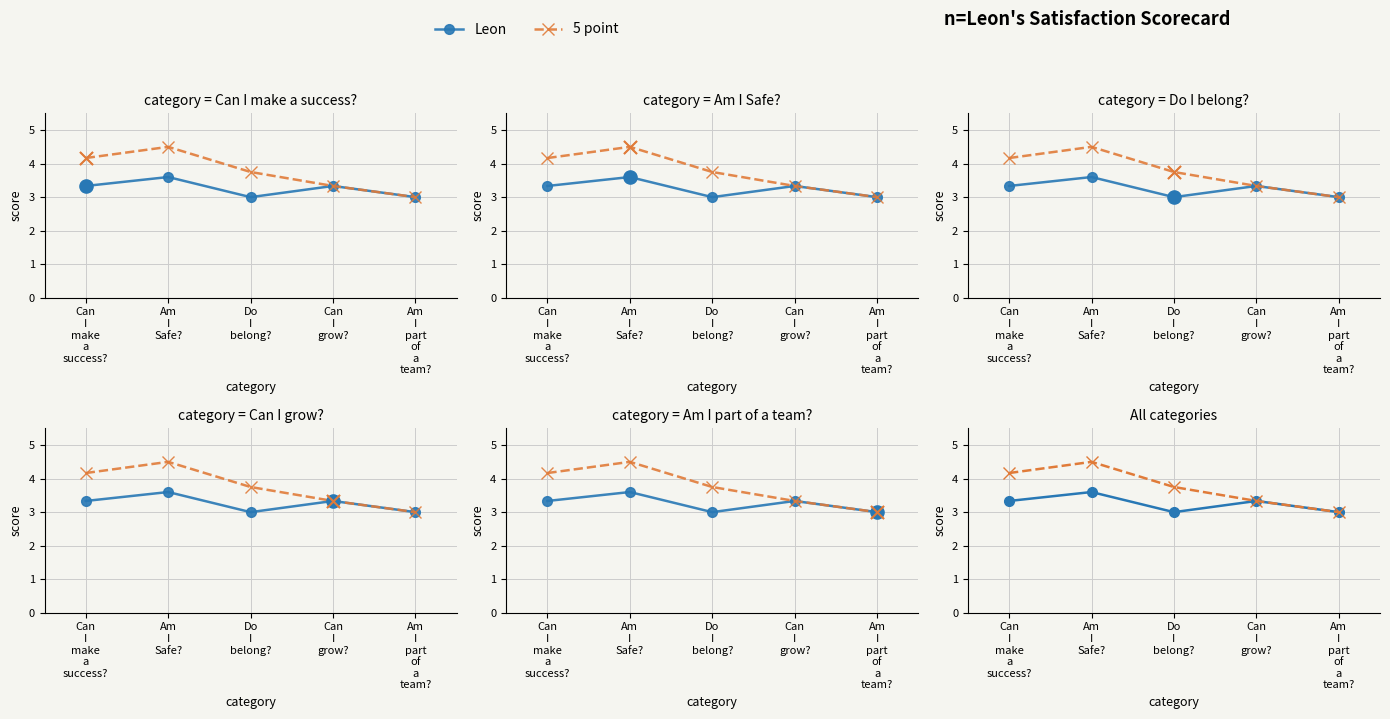

Which series contains the lowest Y value?

Leon